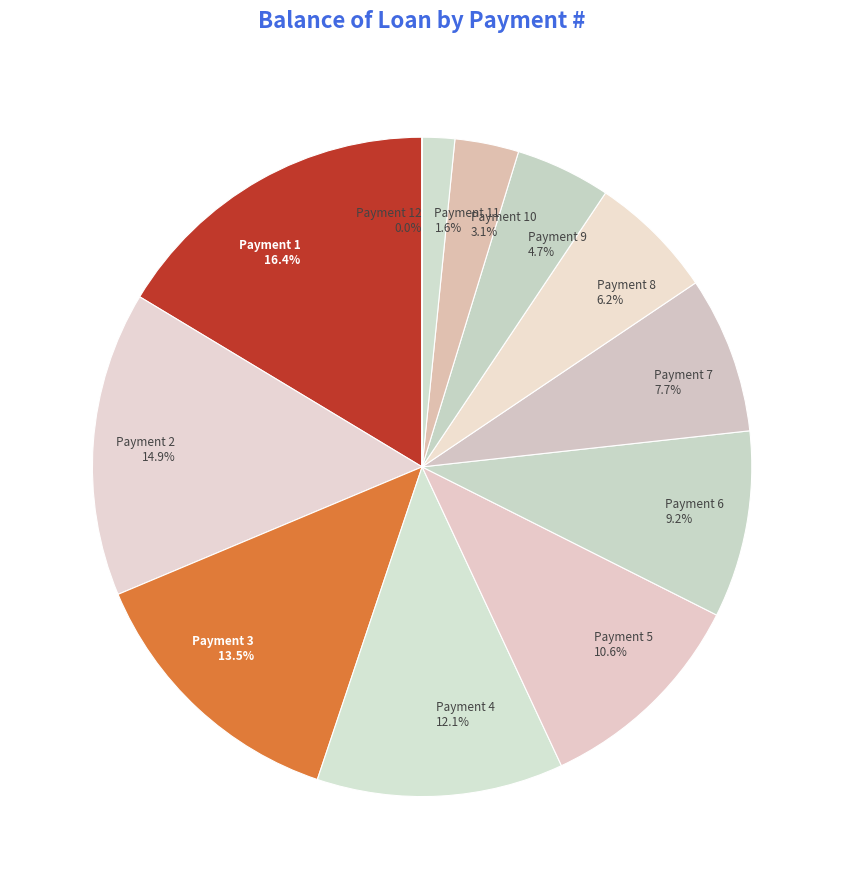

What portion of the pie excludes 2?

85.1%